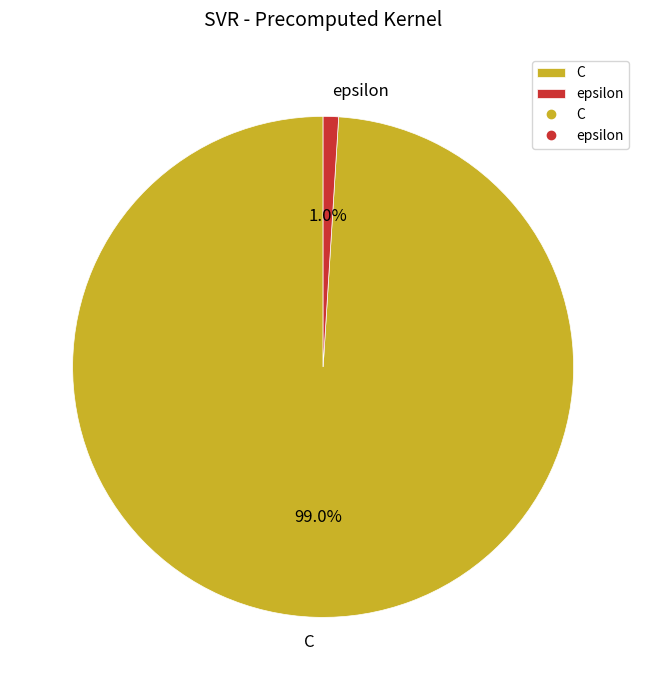

The epsilon slice represents 7% of the pie. True or false?

False